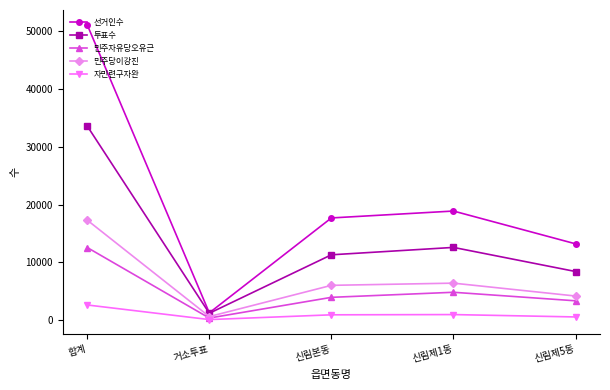

Does the chart have visible grid lines?

No